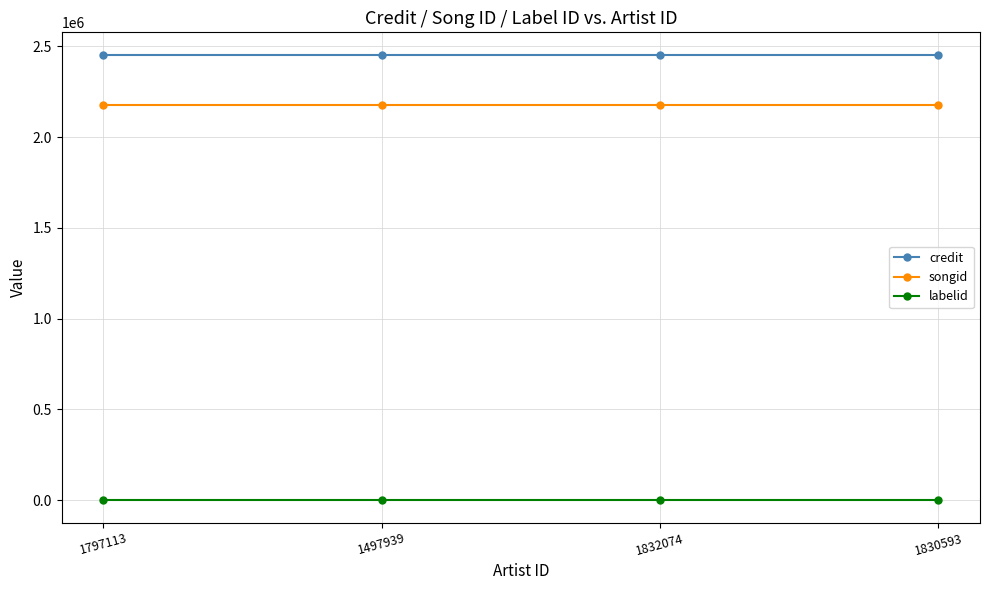

The value of credit at 1830593 is 3805710. True or false?

False